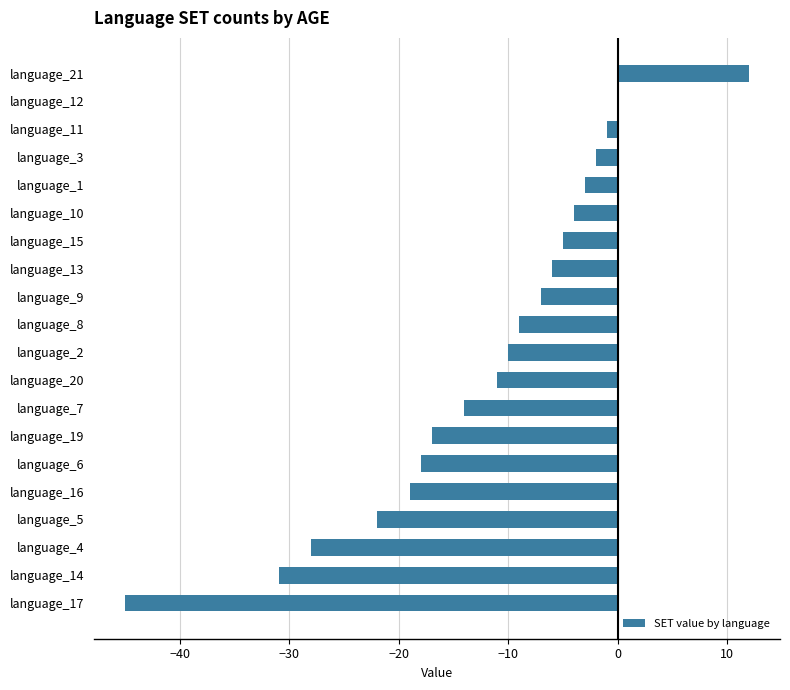

What is the greatest value displayed?

12